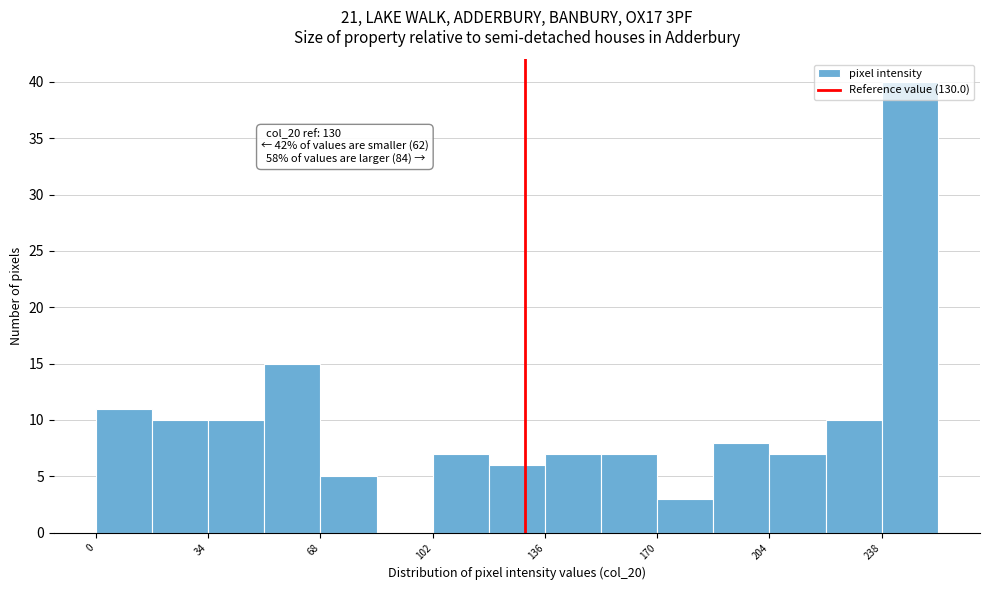

Around what value on the x-axis is the tallest bar? Give the approximate position of its centre, as read against the axis.

245